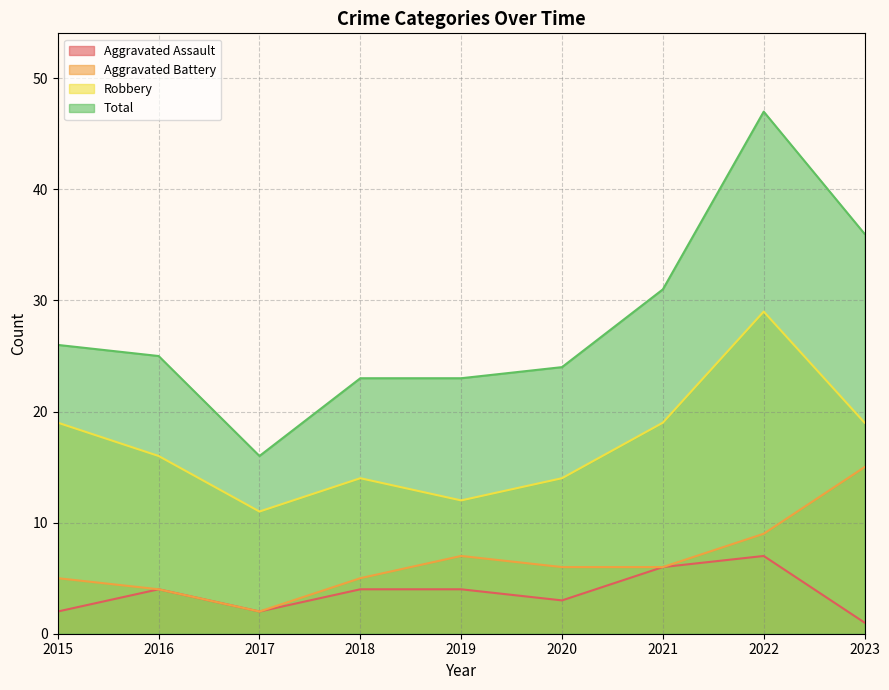

Rank the categories by Aggravated Assault value from highest to lowest.

2022, 2021, 2016, 2018, 2019, 2020, 2015, 2017, 2023